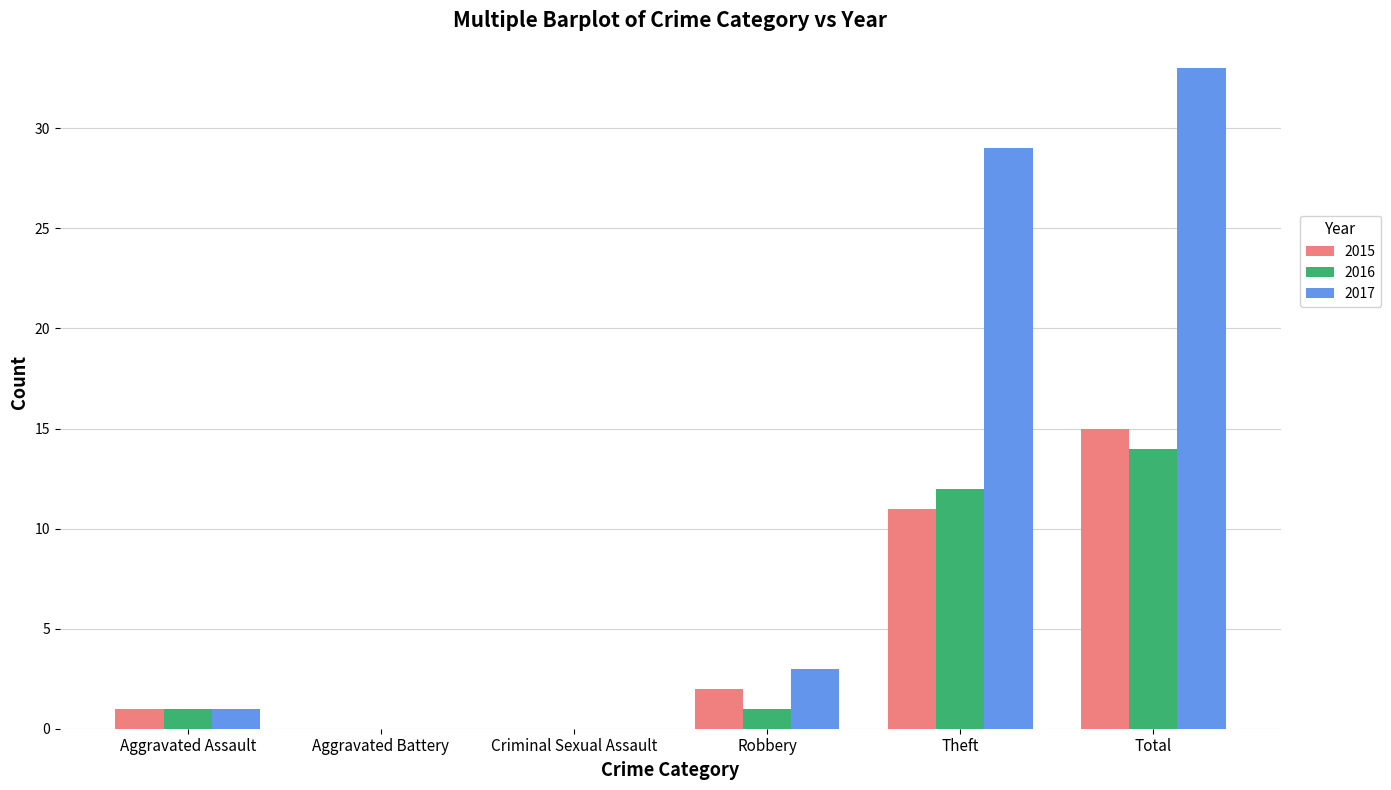

Is it true that 2015 equals -7 at Criminal Sexual Assault?

False